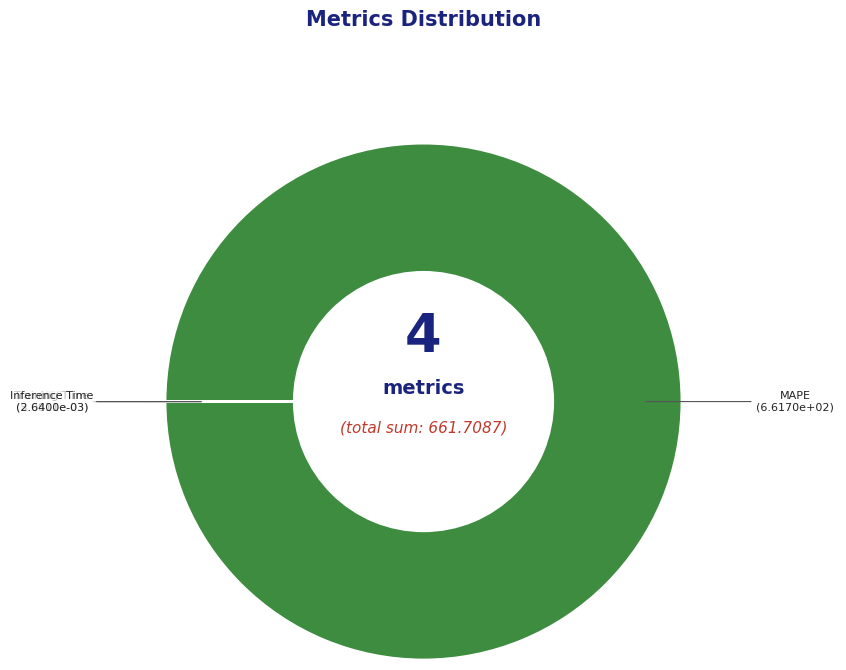

Which category accounts for the majority?

MAPE